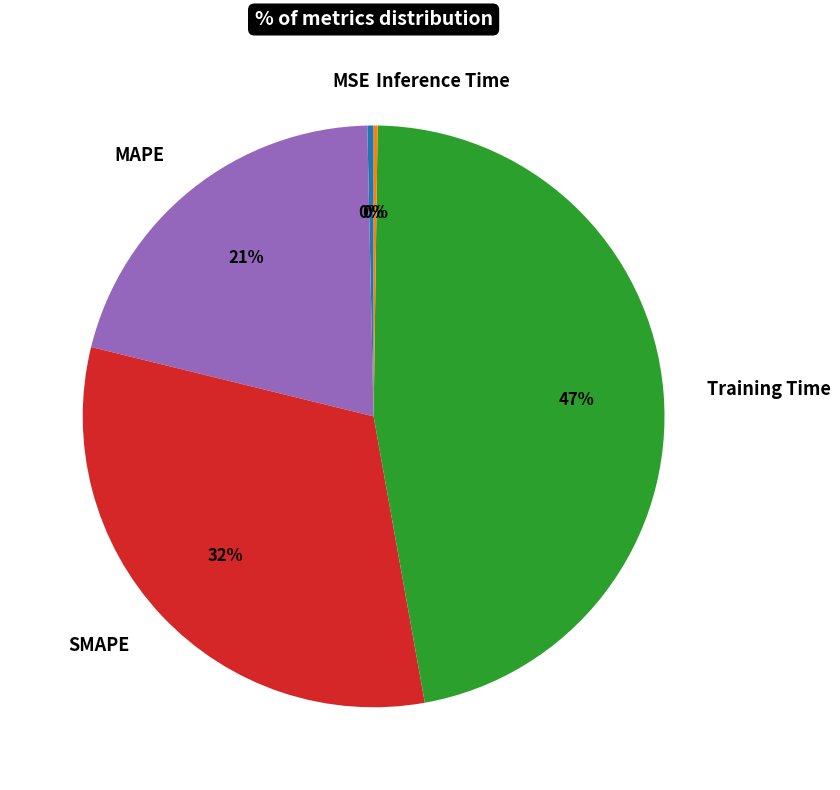

True or false: Training Time accounts for 47% of the total.

True